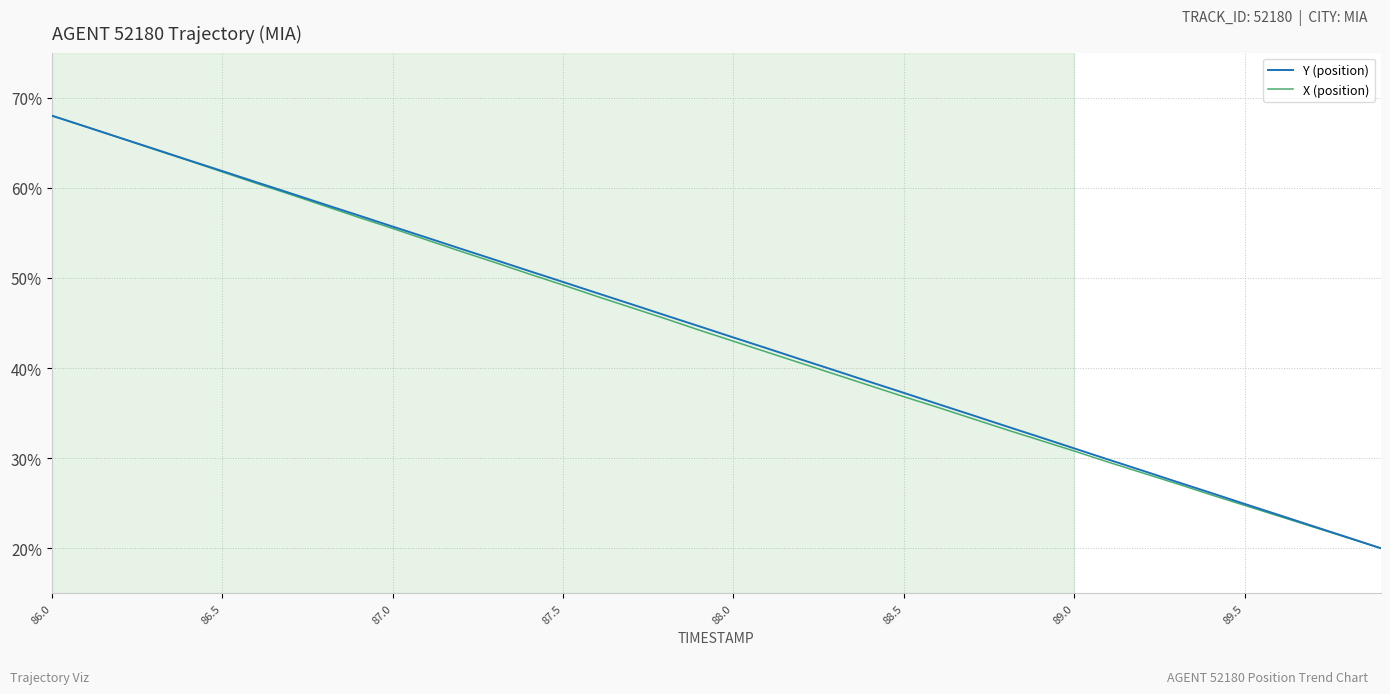

What is the lowest value of the Y (position) series?

20.0